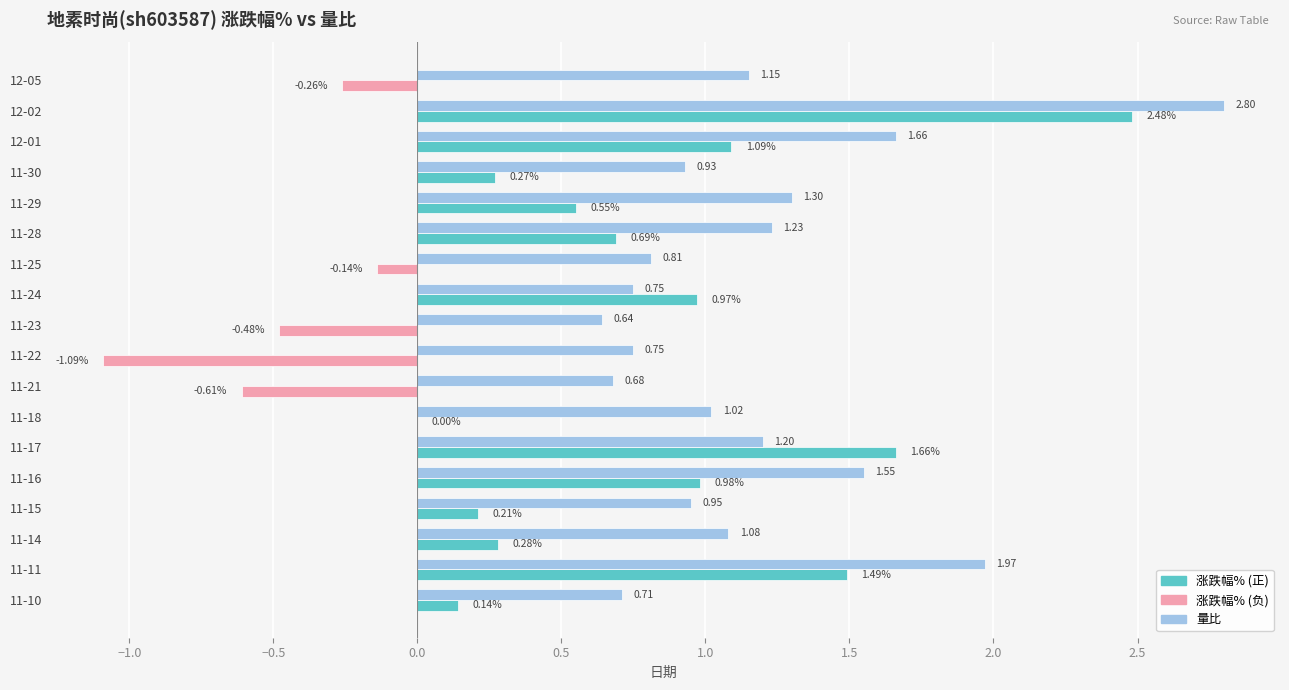

At which category is the sum across all series the highest?

12-02